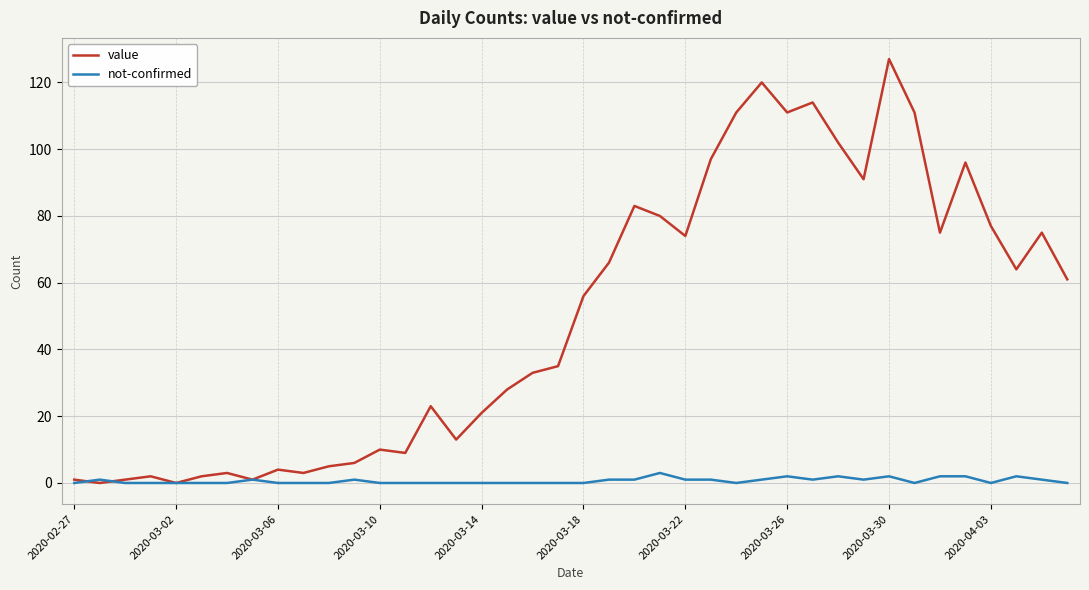

Which series ends up on top after the final intersection of not-confirmed and value?

value